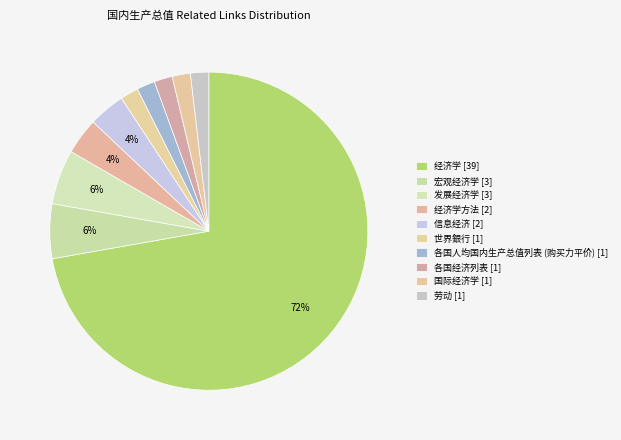

Count the number of slices in the pie.

10